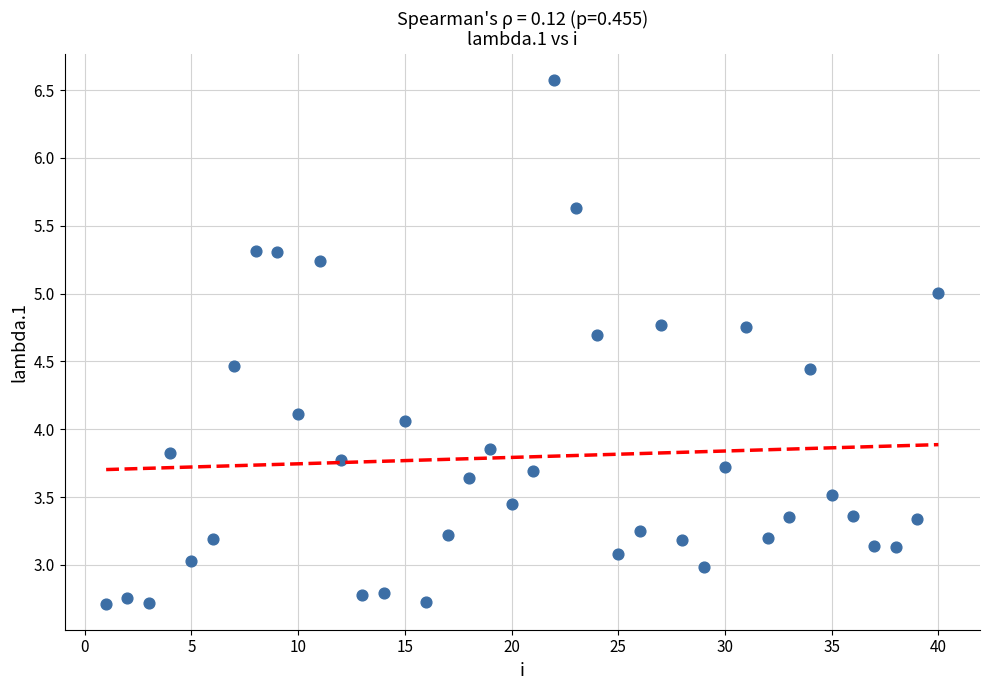

What is the range of X values (max minus min)?

39.0